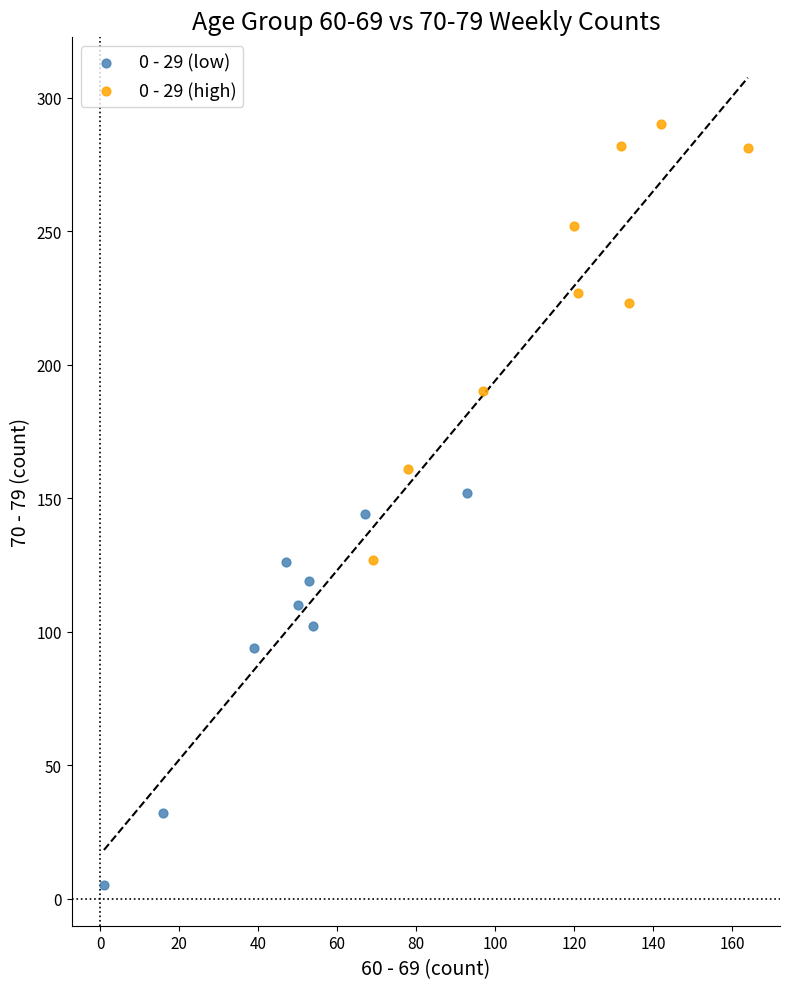

Which series contains the lowest Y value?

0 - 29 (low)